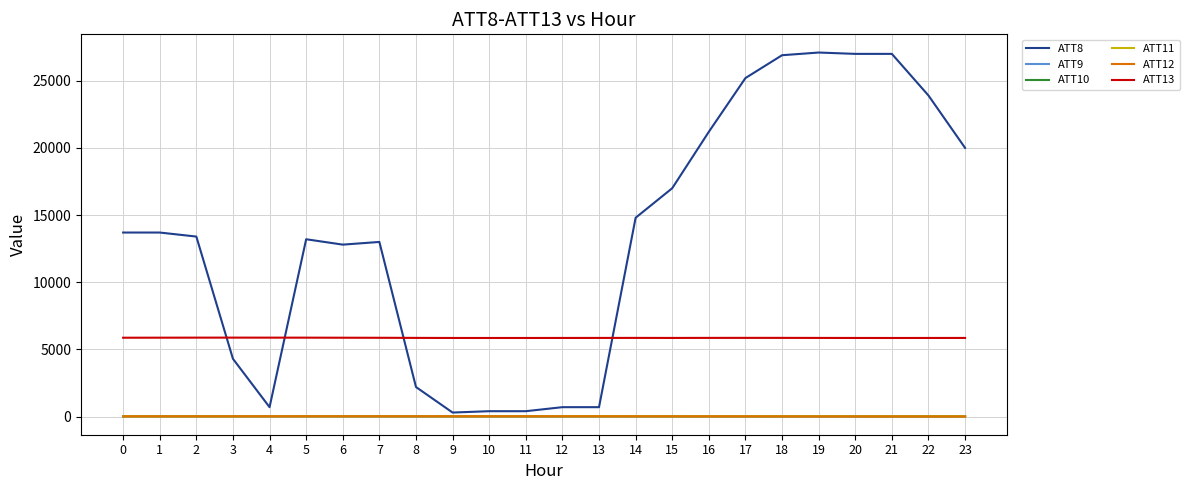

True or false: ATT13 has a value of 5852.0 at 20.

True